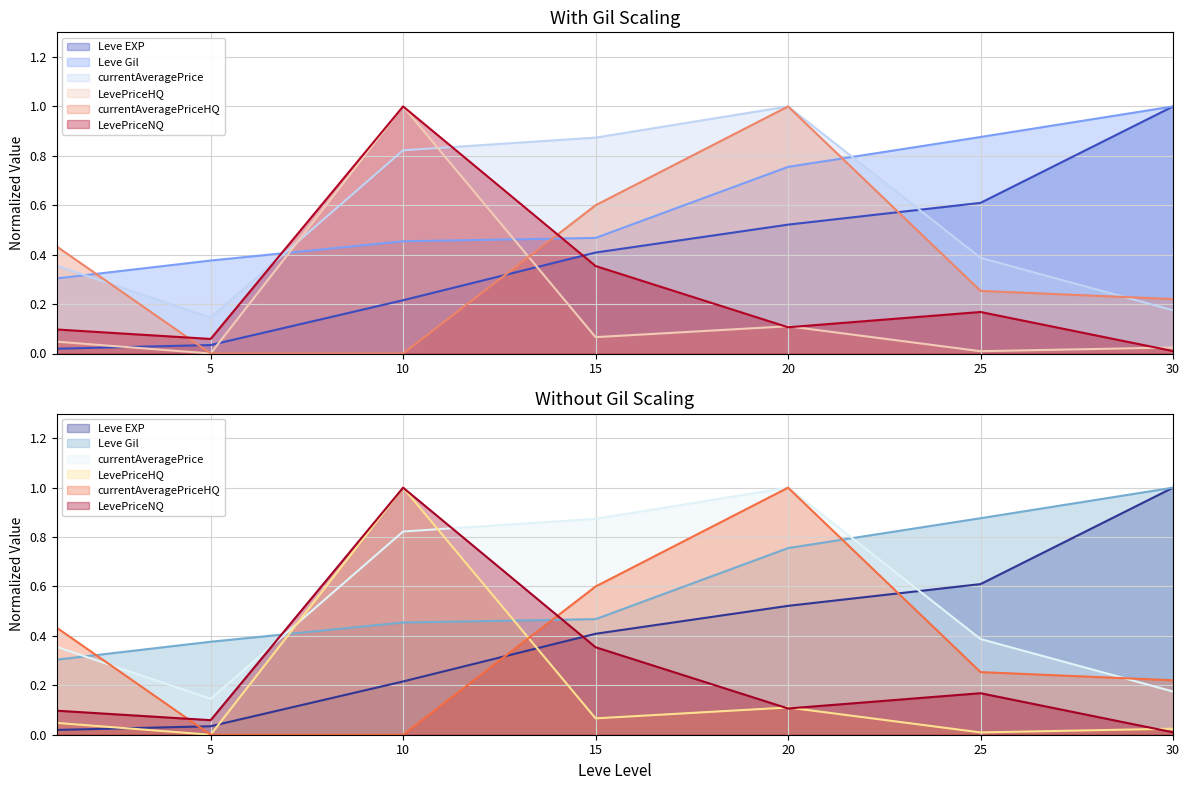

Which series has the largest total across all categories?

Leve Gil